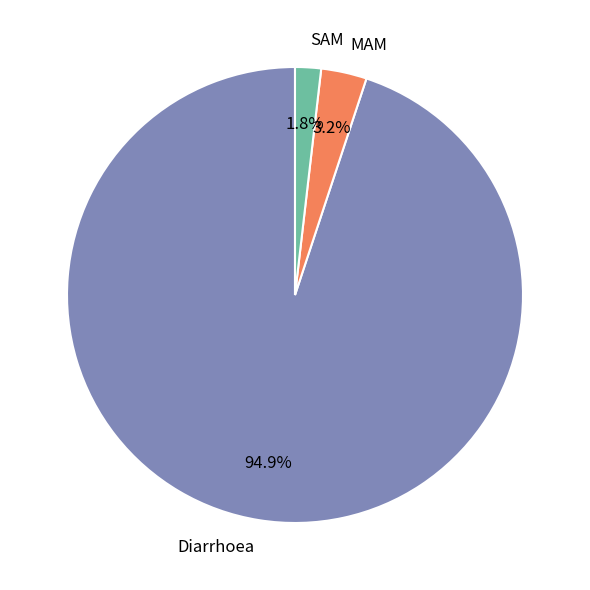

Which slice represents more than half of the pie?

Diarrhoea